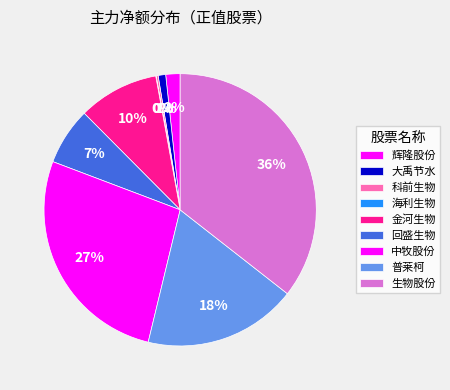

Which slice is the smallest?

海利生物